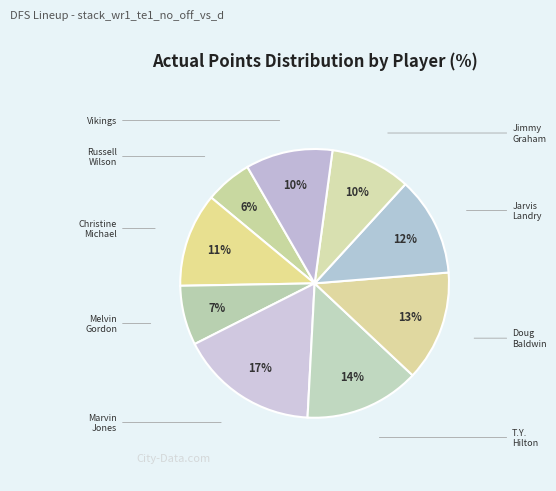

Count the number of slices in the pie.

9